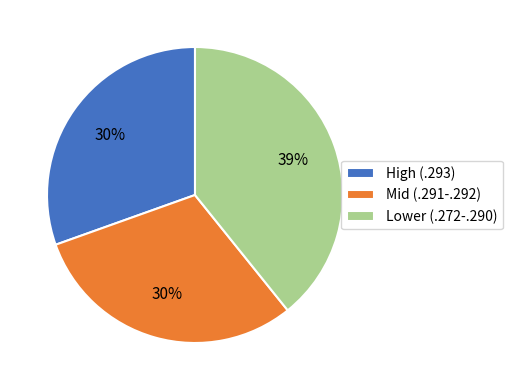

To the nearest percent, what is the difference between the largest and smallest slice percentages?

9%